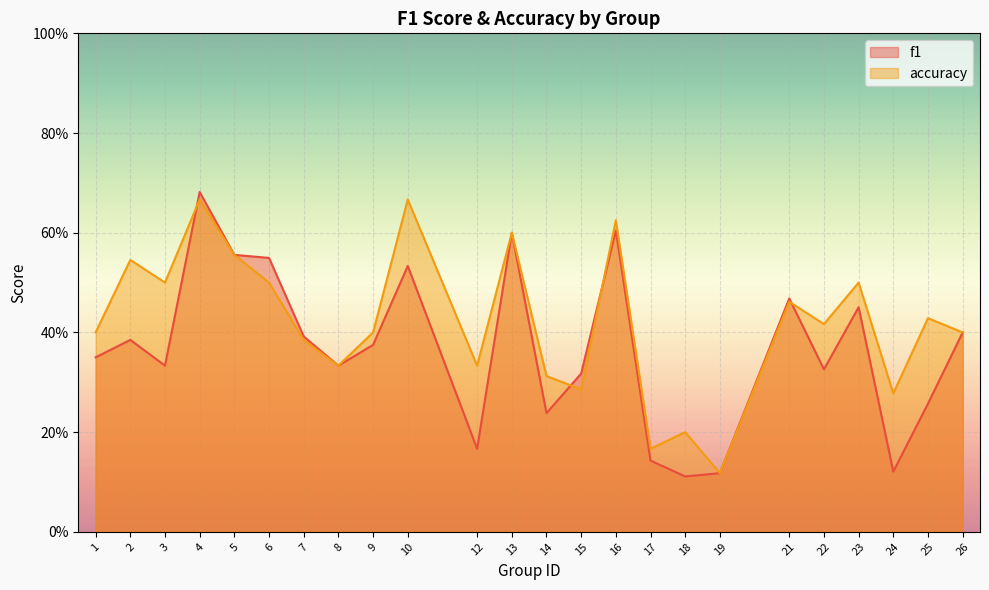

Does the chart display data point markers on the line(s)?

No